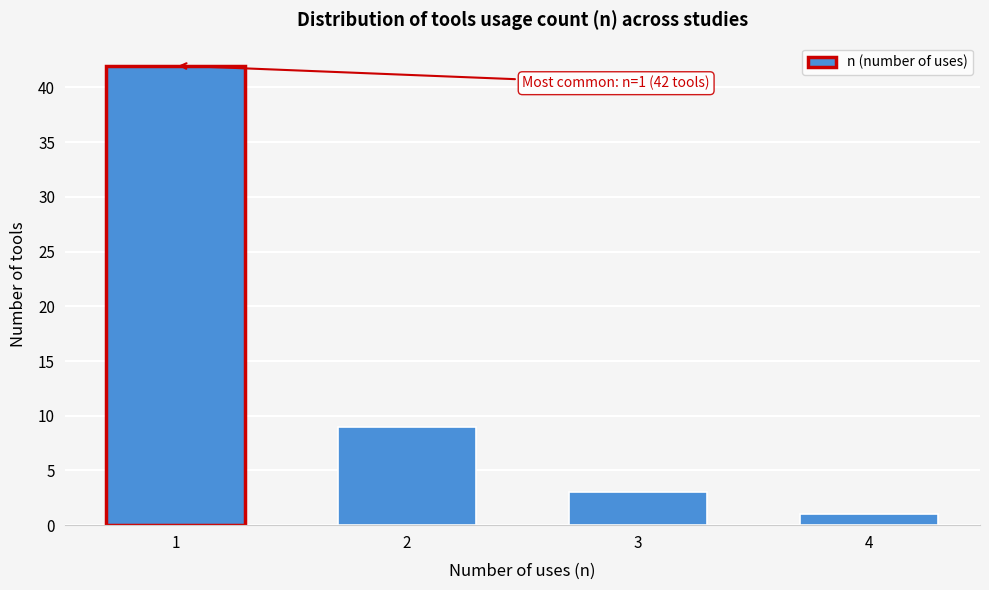

Reading left to right, what are all the values shown in this chart?

1=42	2=9	3=3	4=1